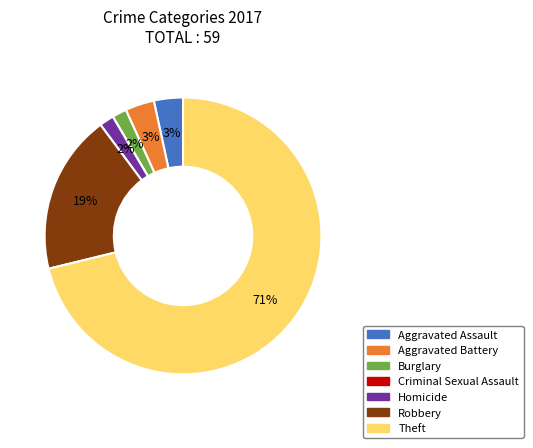

Do Aggravated Battery and Theft together represent more than half of the pie?

Yes